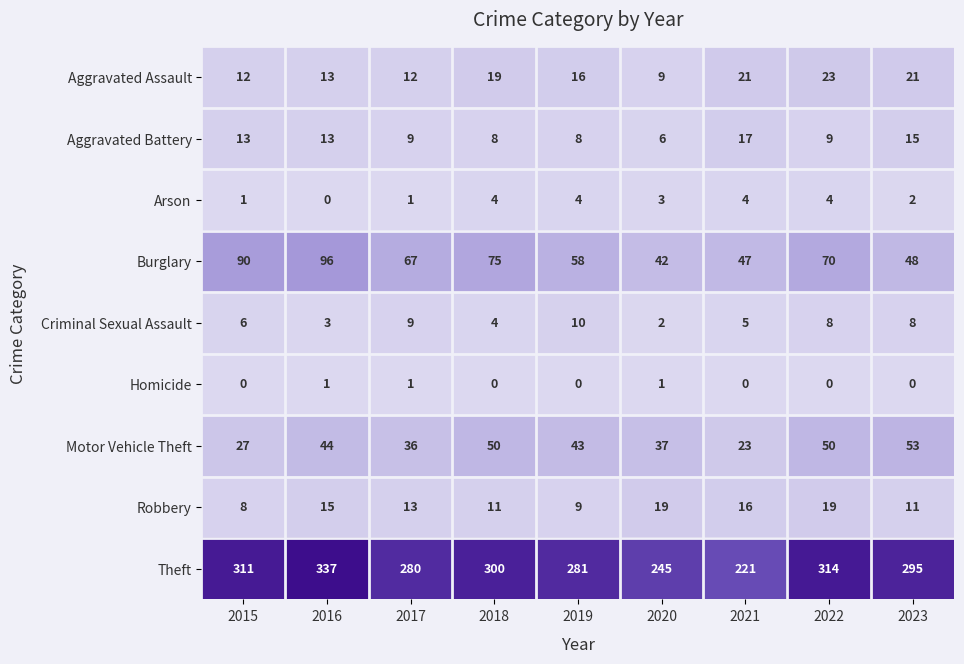

At which label does Arson reach its minimum?

2016